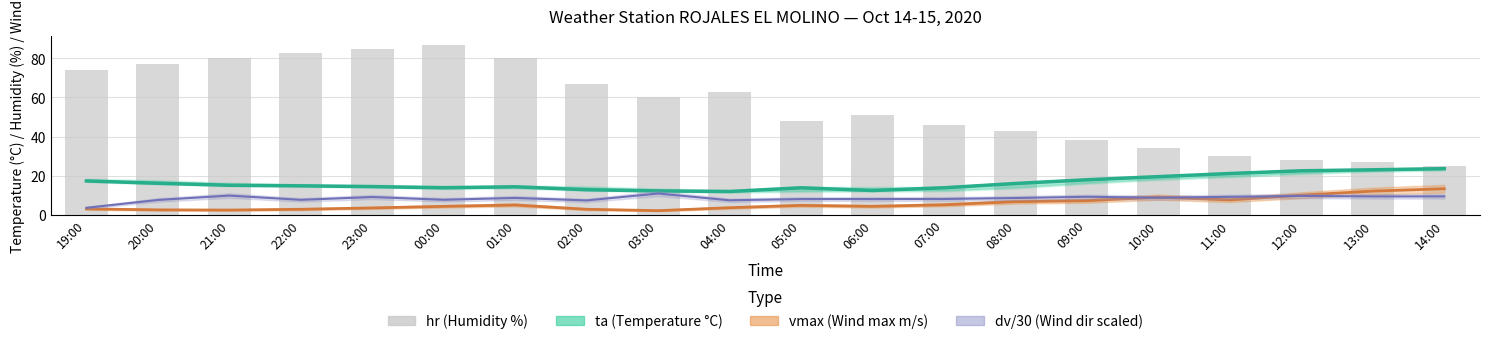

What is the value of the vmax bar at the 4th from the left?

2.8